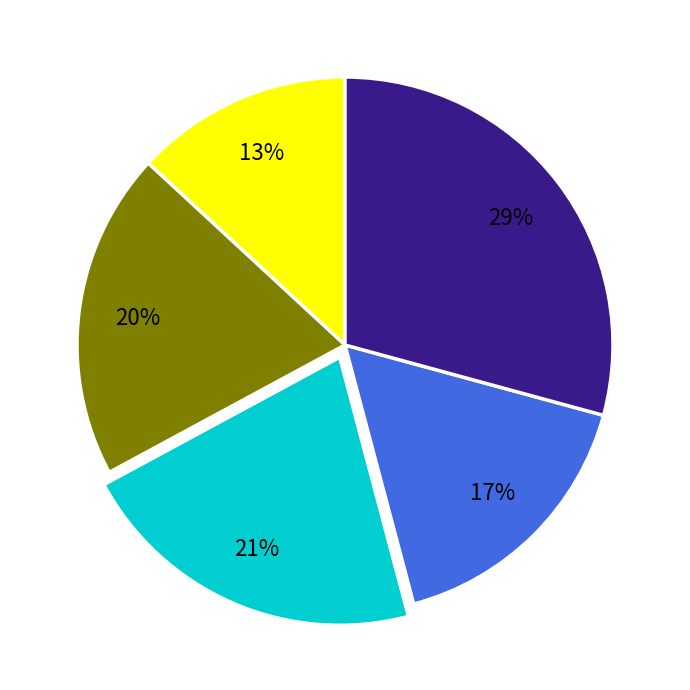

To the nearest percent, what is the average slice percentage?

20%